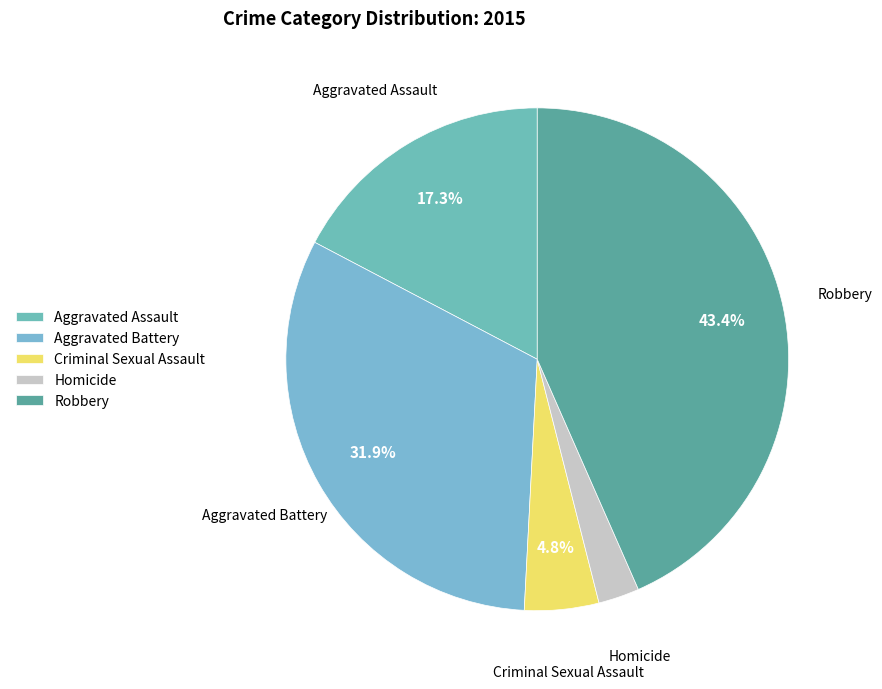

Rank the categories by value from highest to lowest.

Robbery, Aggravated Battery, Aggravated Assault, Criminal Sexual Assault, Homicide